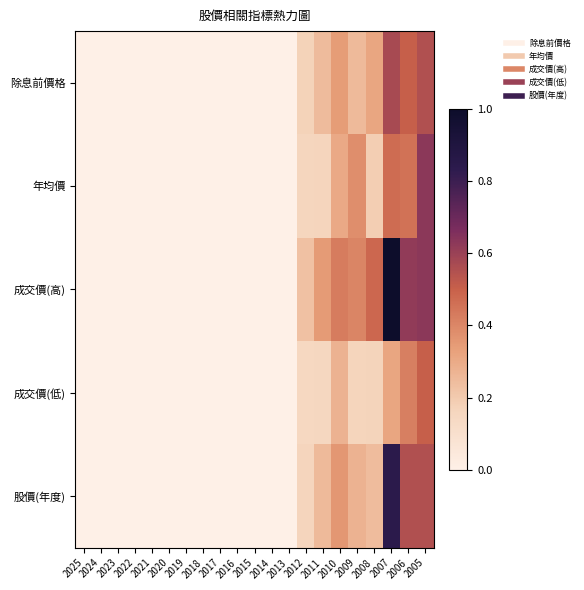

Reading right to left, transcribe all the data shown in this chart.

除息前價格: 2005=0.6	2006=0.5	2007=0.6	2008=0.3	2009=0.3	2010=0.3	2011=0.2	2012=0.2	2013=0.0	2014=0.0	2015=0.0	2016=0.0	2017=0.0	2018=0.0	2019=0.0	2020=0.0	2021=0.0	2022=0.0	2023=0.0	2024=0.0	2025=0.0
年均價: 2005=0.6	2006=0.5	2007=0.5	2008=0.2	2009=0.4	2010=0.3	2011=0.2	2012=0.2	2013=0.0	2014=0.0	2015=0.0	2016=0.0	2017=0.0	2018=0.0	2019=0.0	2020=0.0	2021=0.0	2022=0.0	2023=0.0	2024=0.0	2025=0.0
成交價(高): 2005=0.6	2006=0.6	2007=1.0	2008=0.5	2009=0.4	2010=0.4	2011=0.3	2012=0.2	2013=0.0	2014=0.0	2015=0.0	2016=0.0	2017=0.0	2018=0.0	2019=0.0	2020=0.0	2021=0.0	2022=0.0	2023=0.0	2024=0.0	2025=0.0
成交價(低): 2005=0.5	2006=0.4	2007=0.3	2008=0.2	2009=0.2	2010=0.3	2011=0.2	2012=0.1	2013=0.0	2014=0.0	2015=0.0	2016=0.0	2017=0.0	2018=0.0	2019=0.0	2020=0.0	2021=0.0	2022=0.0	2023=0.0	2024=0.0	2025=0.0
股價(年度): 2005=0.6	2006=0.6	2007=0.8	2008=0.2	2009=0.3	2010=0.4	2011=0.3	2012=0.2	2013=0.0	2014=0.0	2015=0.0	2016=0.0	2017=0.0	2018=0.0	2019=0.0	2020=0.0	2021=0.0	2022=0.0	2023=0.0	2024=0.0	2025=0.0